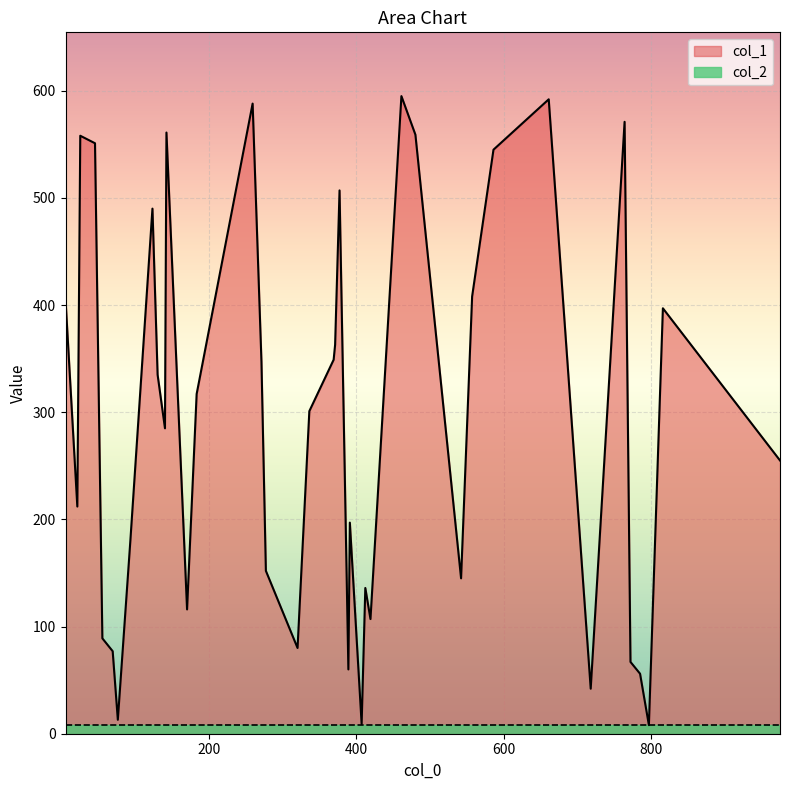

Does the chart display data point markers on the line(s)?

No